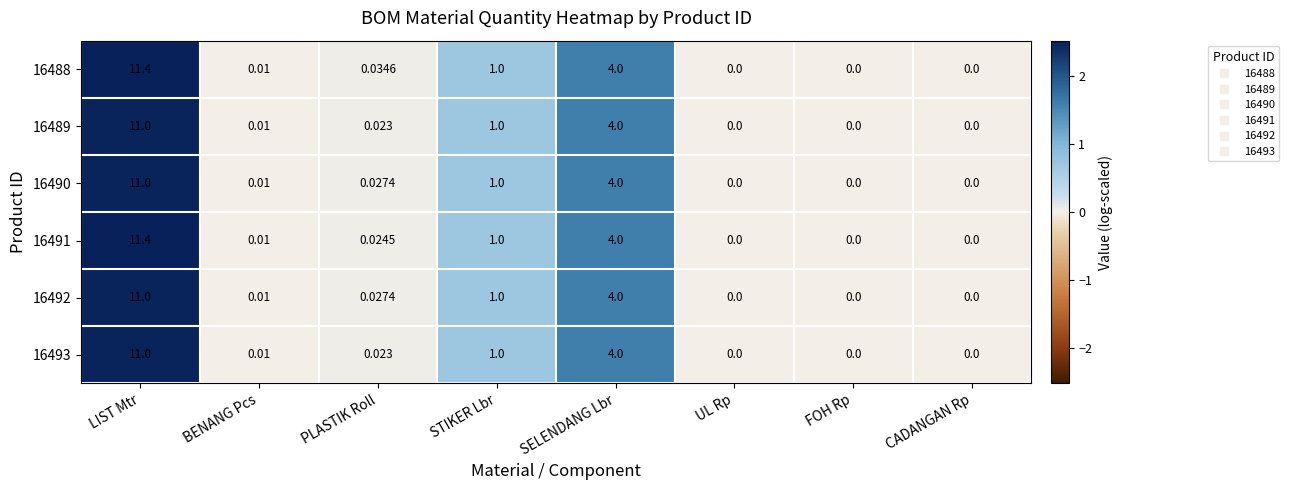

At which category is the sum across all series the highest?

LIST Mtr